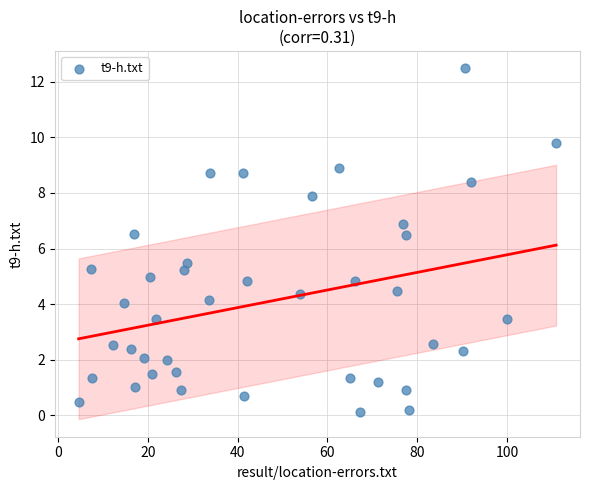

What is the range of Y values (max minus min)?

12.4